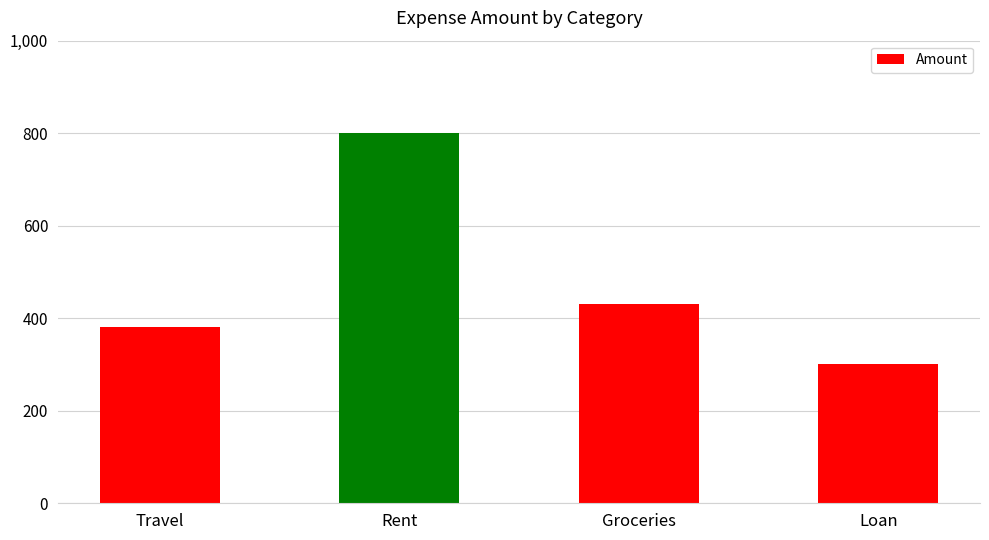

Are the bars grouped side by side (vs. stacked)?

No